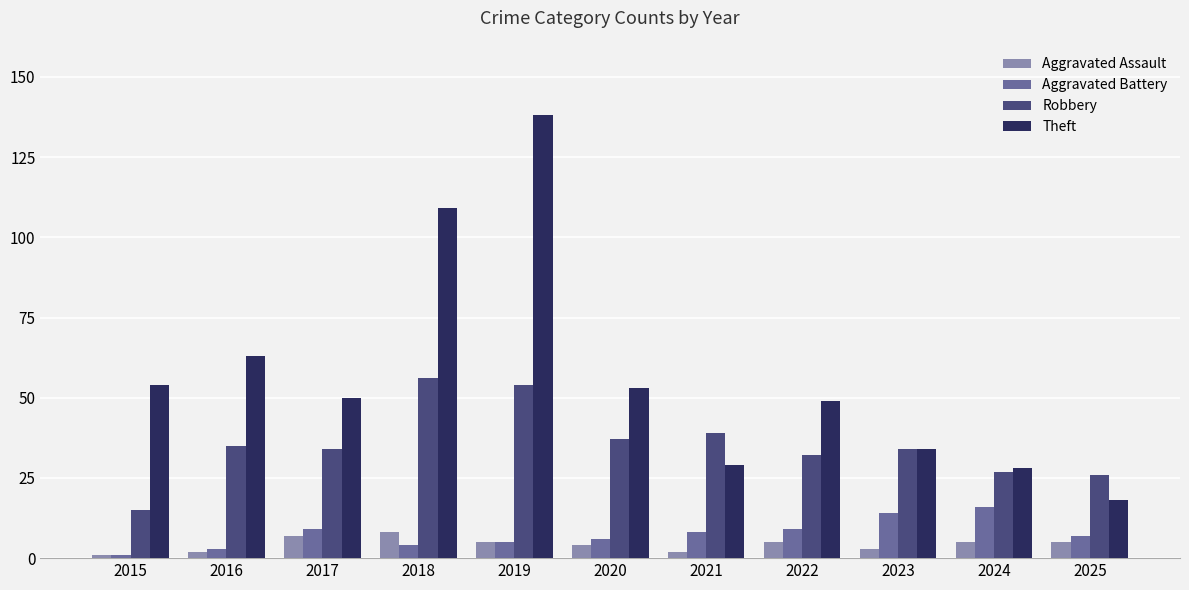

At 2020, list the series in order from largest to smallest.

Theft, Robbery, Aggravated Battery, Aggravated Assault